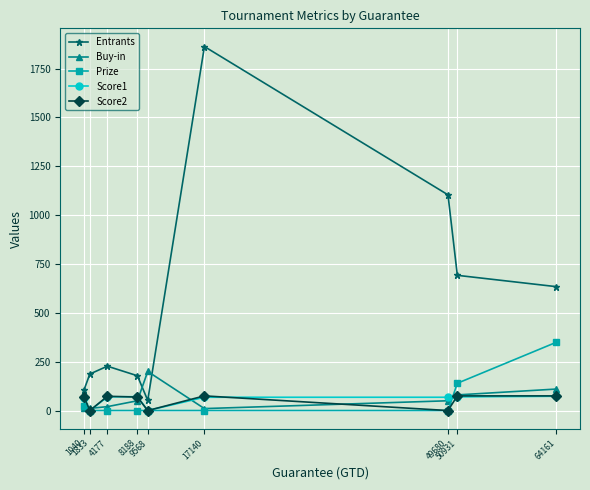

What is the value of the Score2 point at the 8th from the left?

75.0